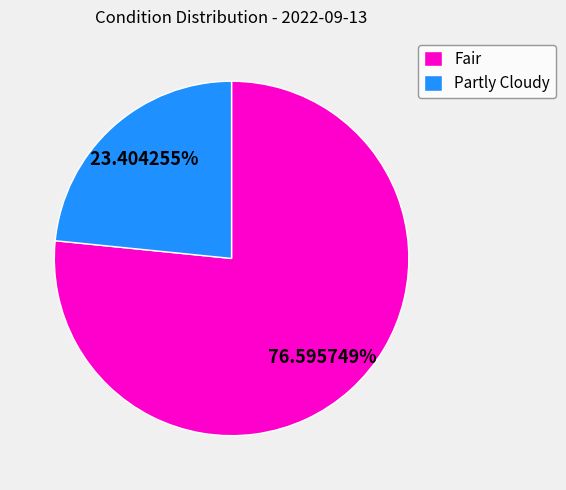

Which category has the biggest portion of the pie?

Fair